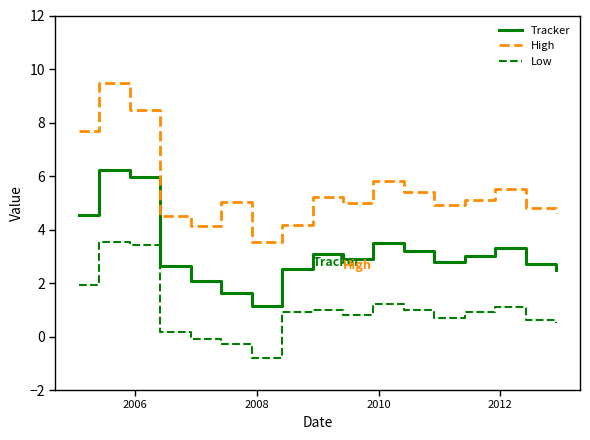

True or false: Tracker and High intersect in this chart.

False